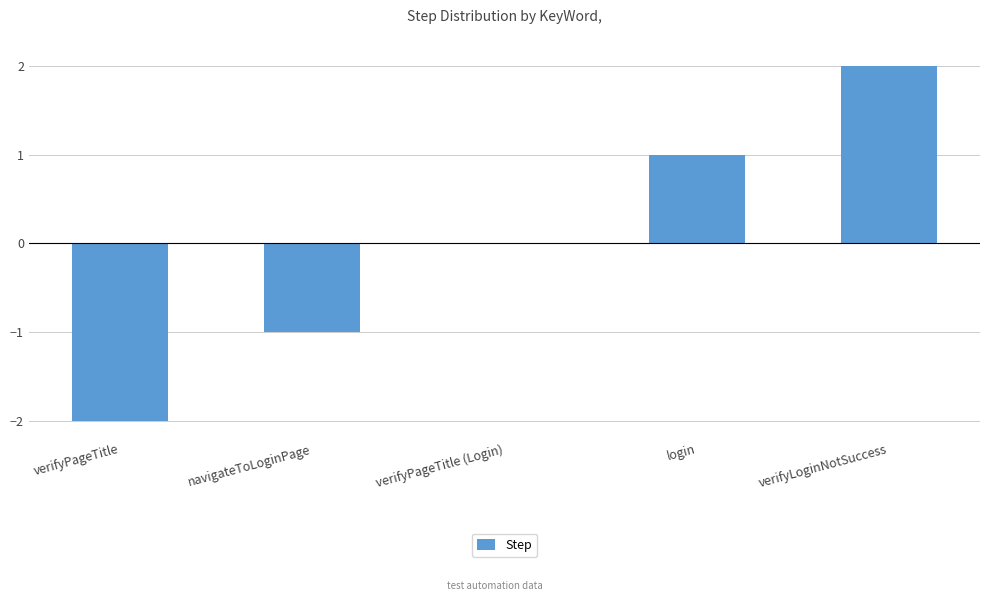

Reading left to right, list all the values displayed in this chart.

-2	-1	0	1	2